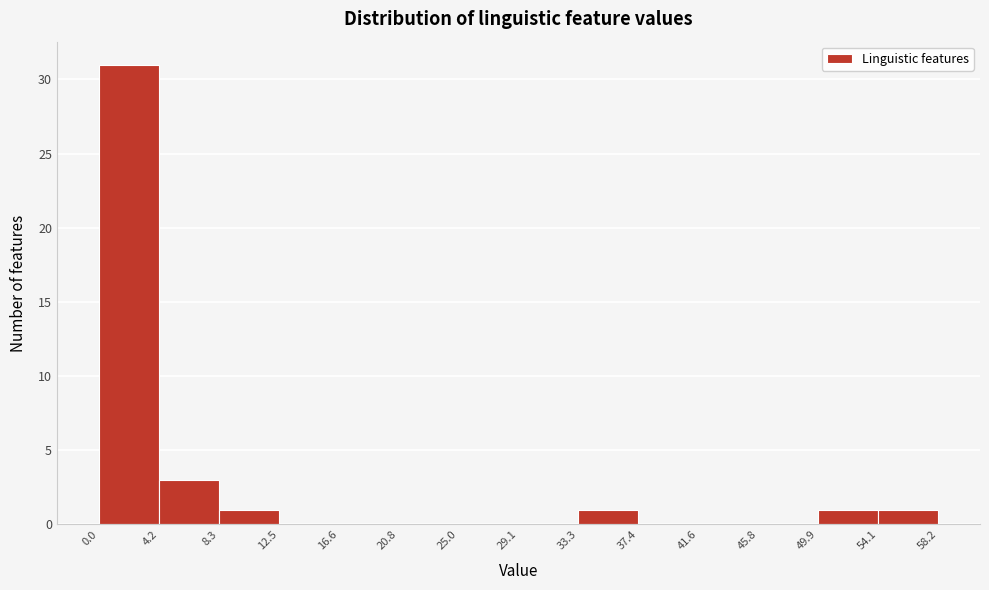

Reading left to right, transcribe this chart: for each bar, give the range it covers on the x-axis and its height. The values are not printed on the chart, so give them approximately, as read against the axis.

0.0 to 4.2: 31
4.2 to 8.3: 3
8.3 to 12.5: 1
12.5 to 16.6: 0
16.6 to 20.8: 0
20.8 to 25.0: 0
25.0 to 29.1: 0
29.1 to 33.3: 0
33.3 to 37.4: 1
37.4 to 41.6: 0
41.6 to 45.8: 0
45.8 to 49.9: 0
49.9 to 54.1: 1
54.1 to 58.2: 1